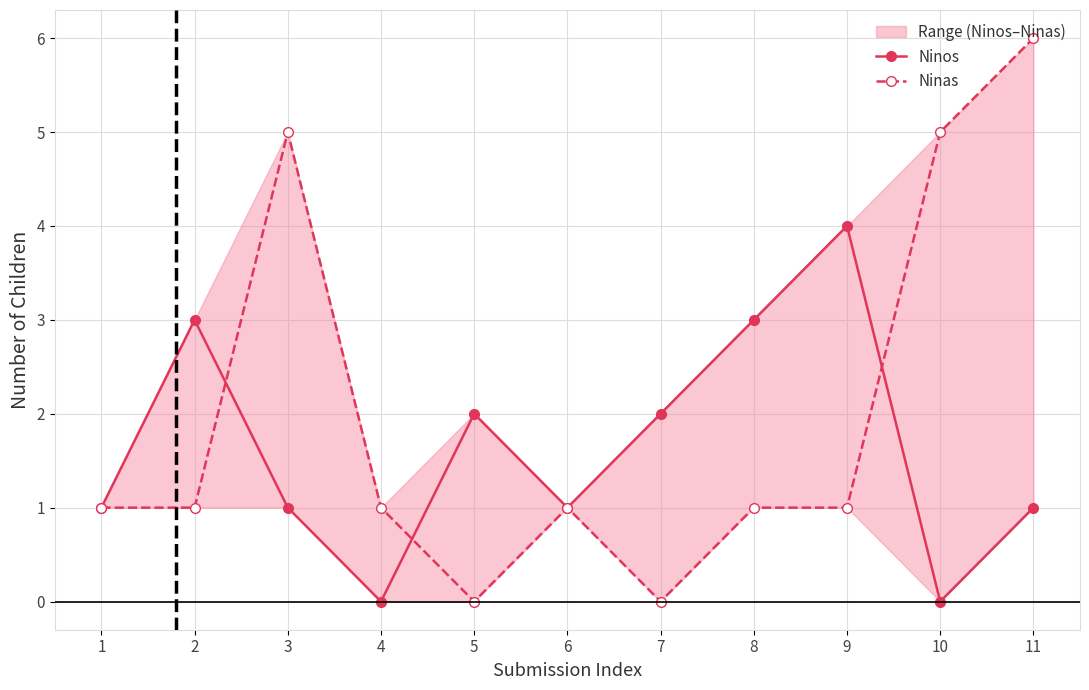

Which series changed the most between 1 and 3?

Ninas